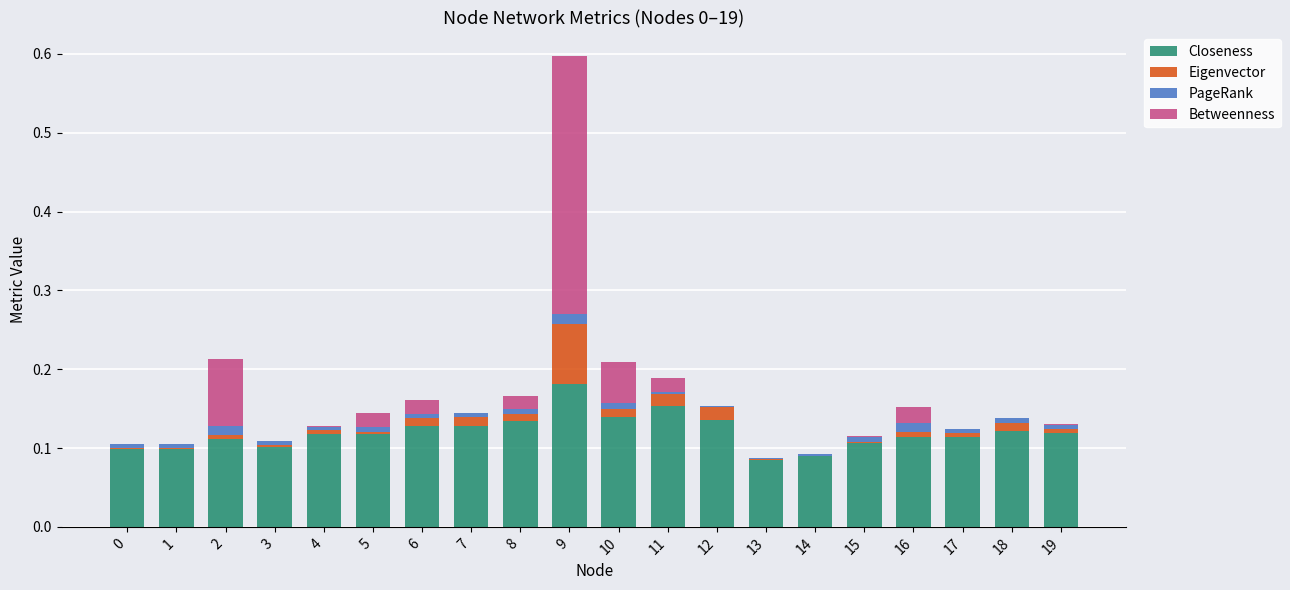

What is the sum of all Closeness values?

2.4